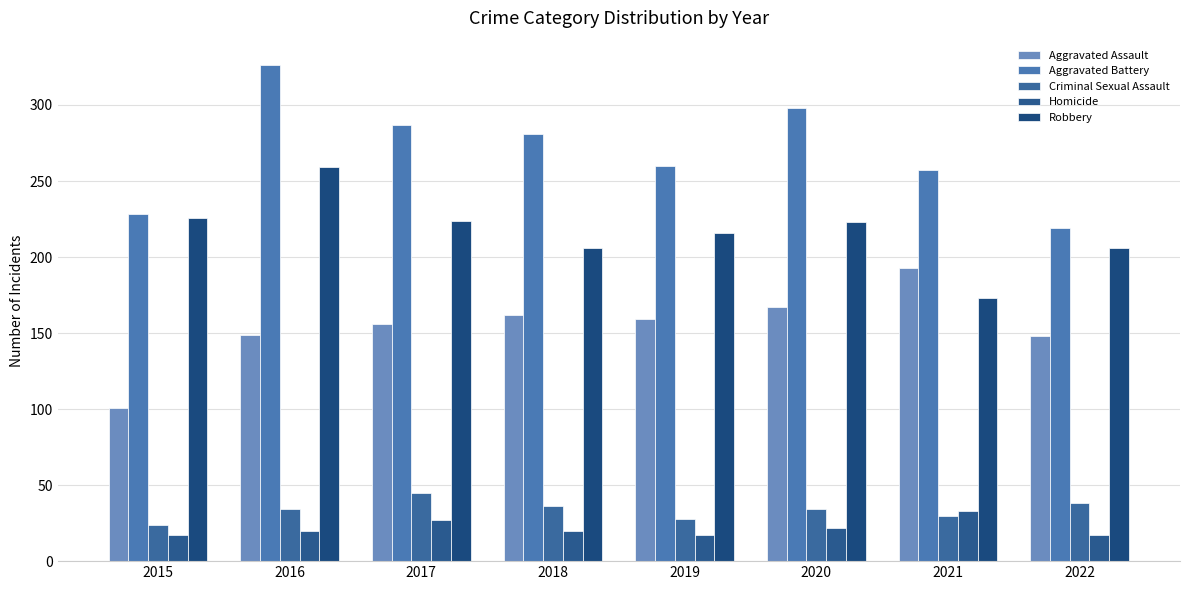

How many data points does each series have?

8